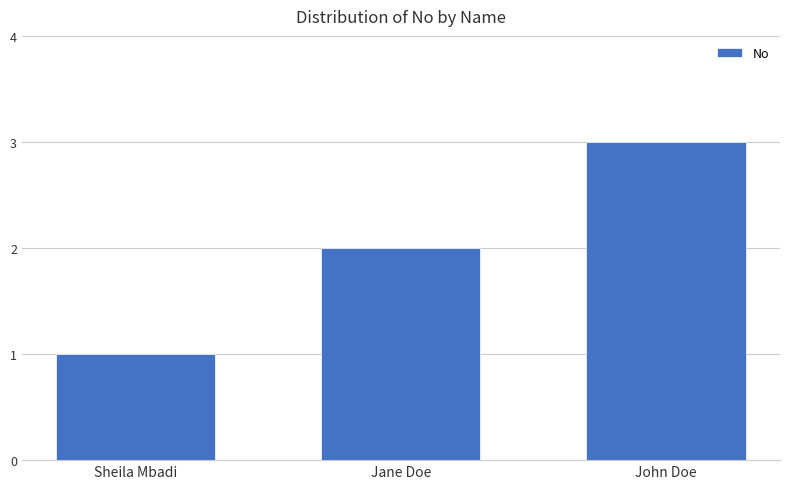

Approximately how many times larger is the value at Jane Doe compared to Sheila Mbadi?

2.0